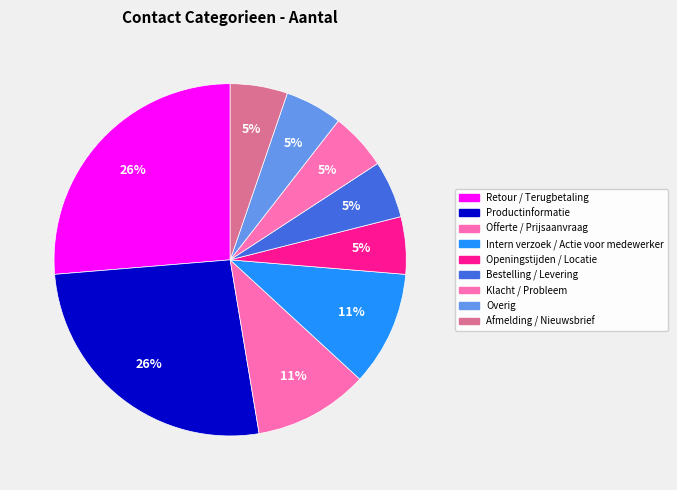

How many slices are in this pie chart?

9